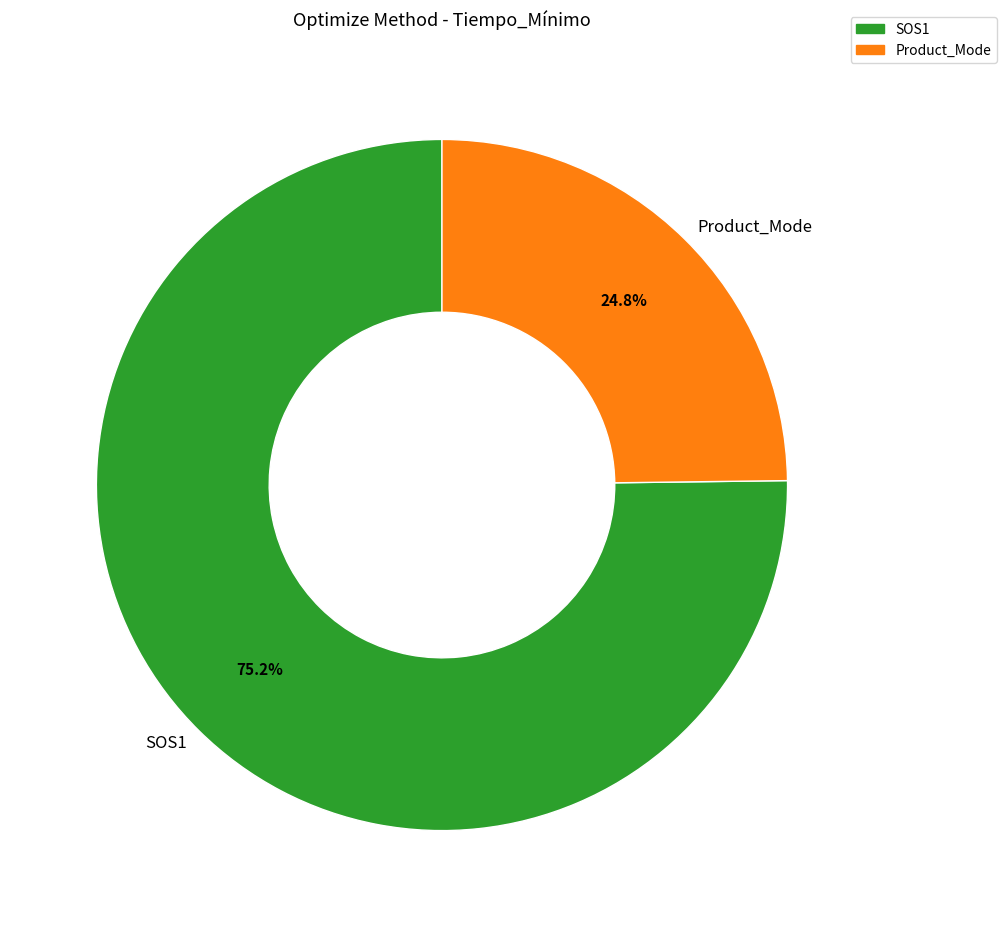

Count the number of slices in the pie.

2